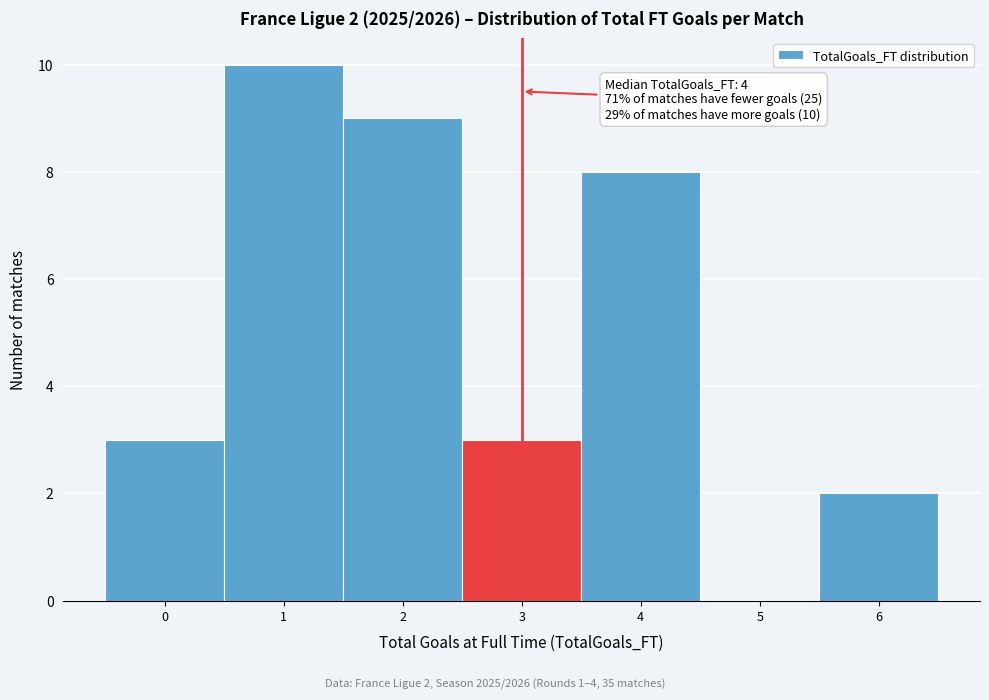

Reading left to right, extract all data points from this chart.

0=3	1=10	2=9	3=3	4=8	5=0	6=2